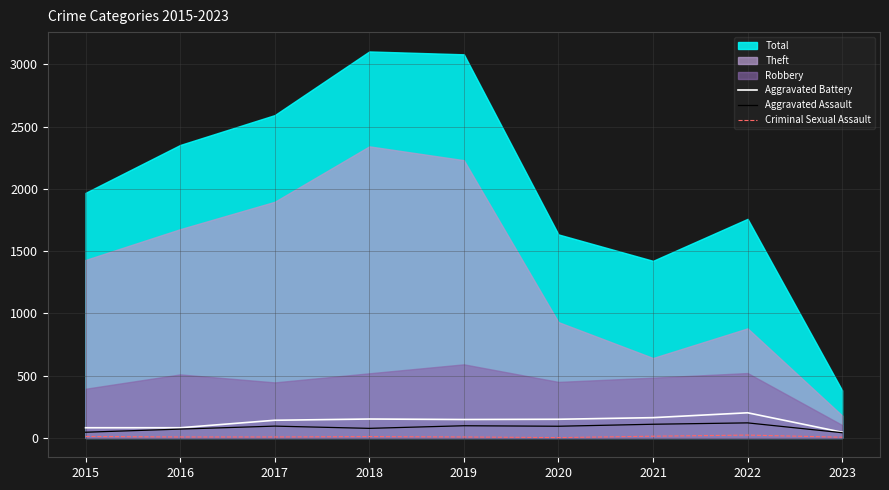

Is it true that Aggravated Battery equals 34 at 2020?

False